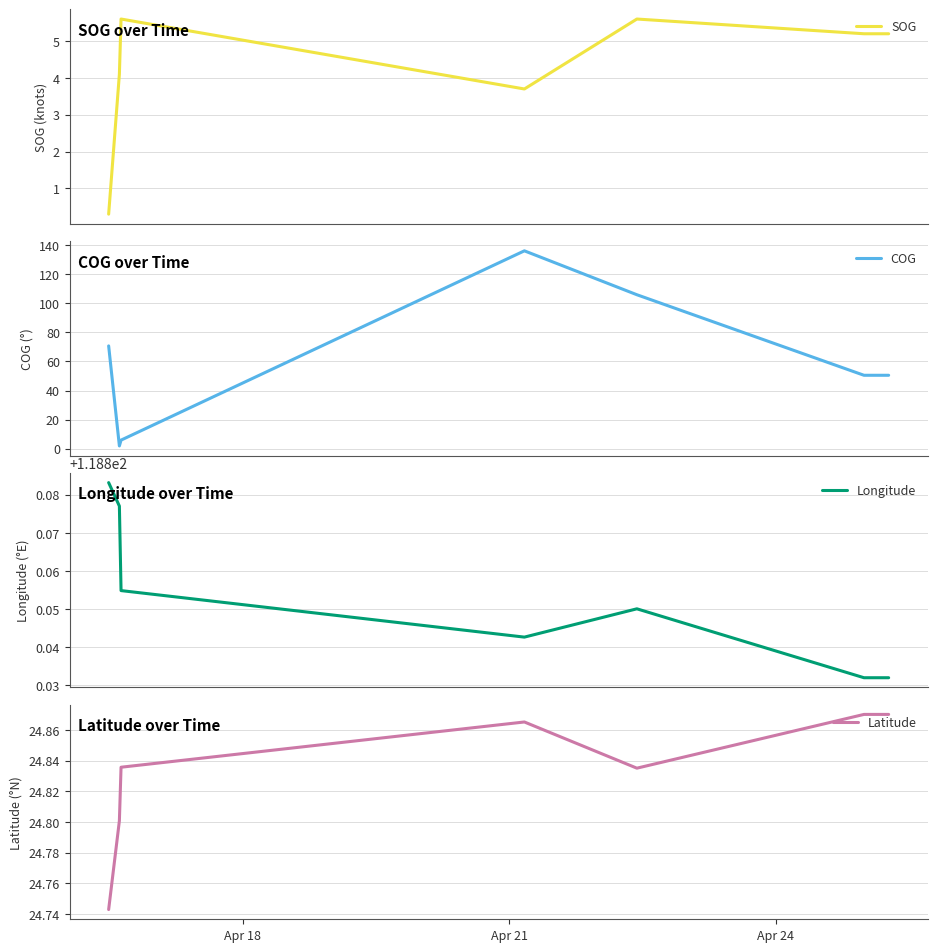

How many categories are shown in the chart?

8